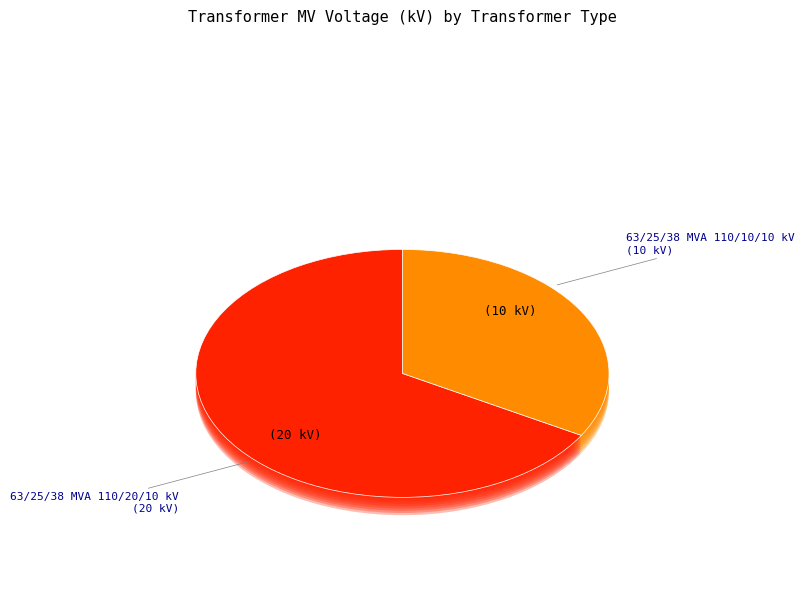

How many segments does this pie chart have?

2